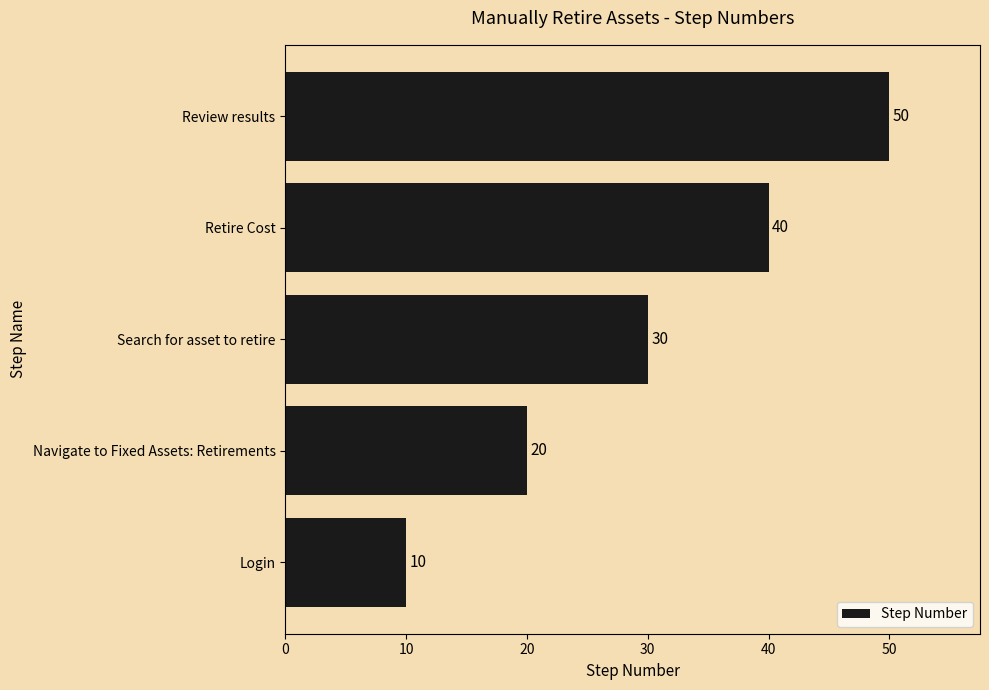

Which label corresponds to the largest value in the chart?

Review results